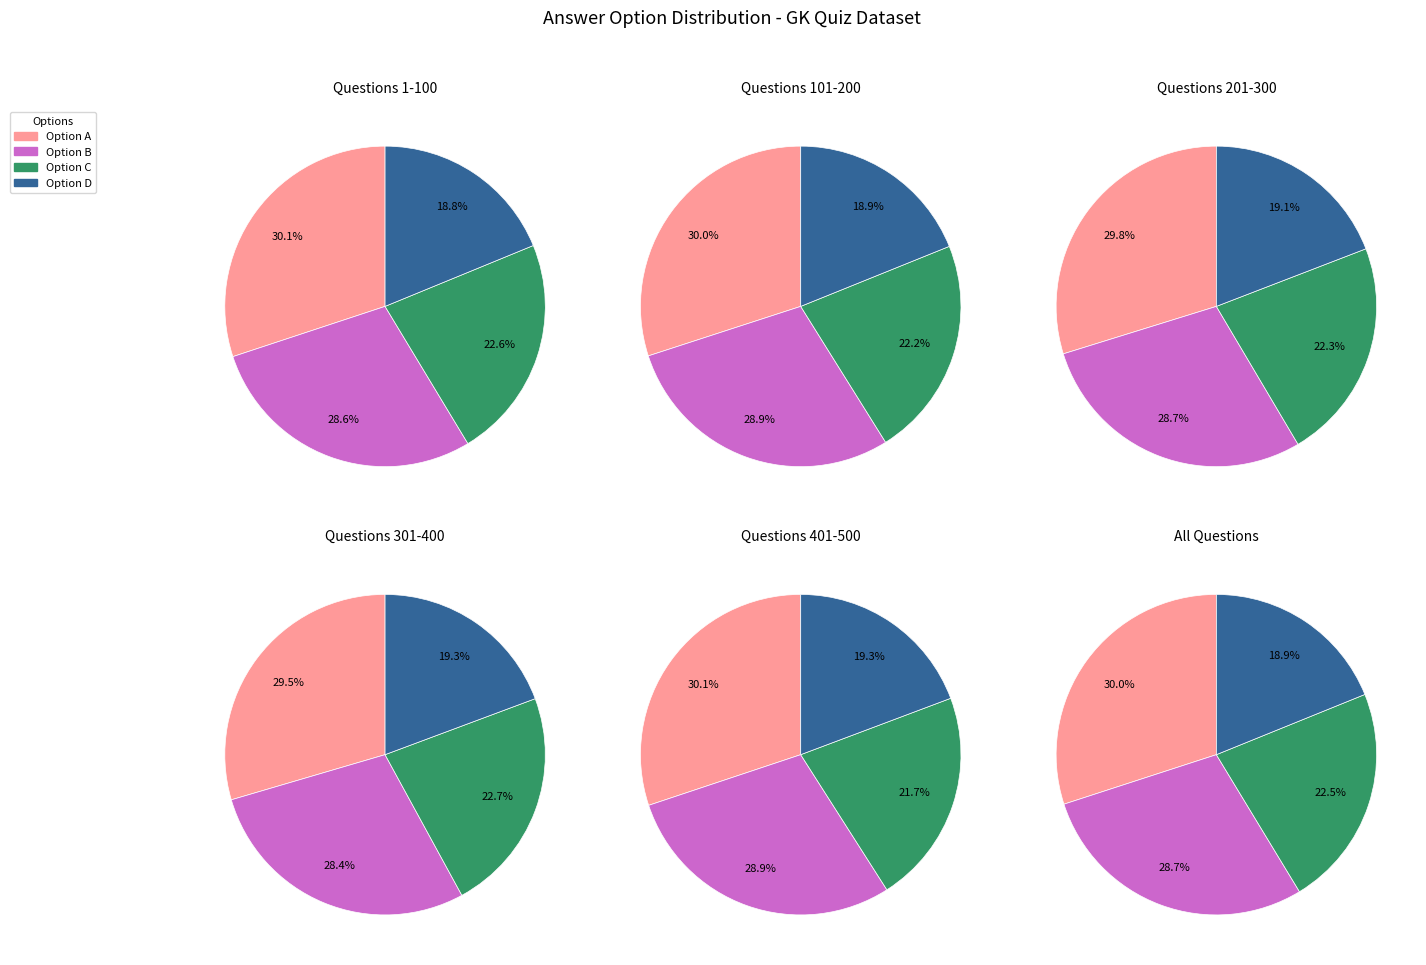

To the nearest percent, what is the difference between the d and b slice percentages?

10%